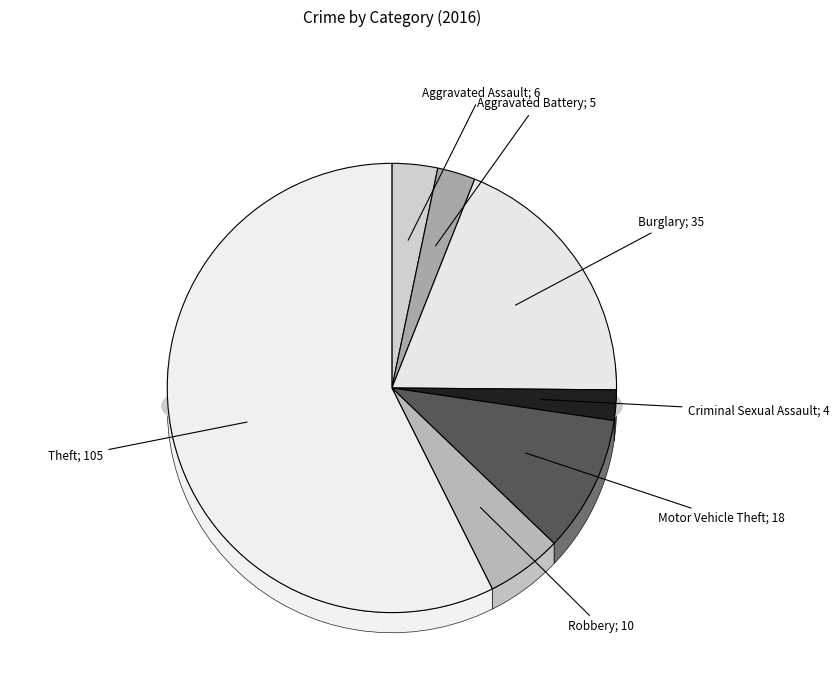

What is the change in value from Aggravated Battery to Criminal Sexual Assault?

-1